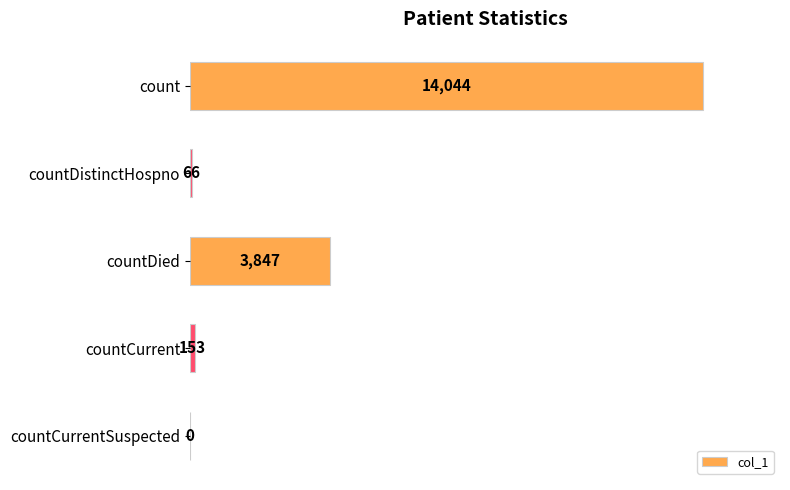

Where is the data nearest to the value 7022?

countDied